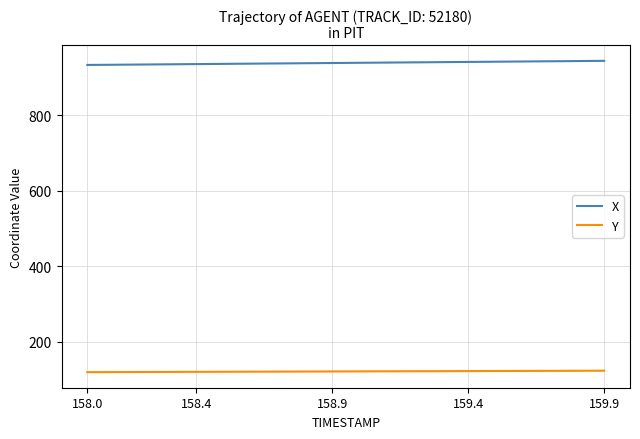

Is this an area chart (filled region under the line)?

No